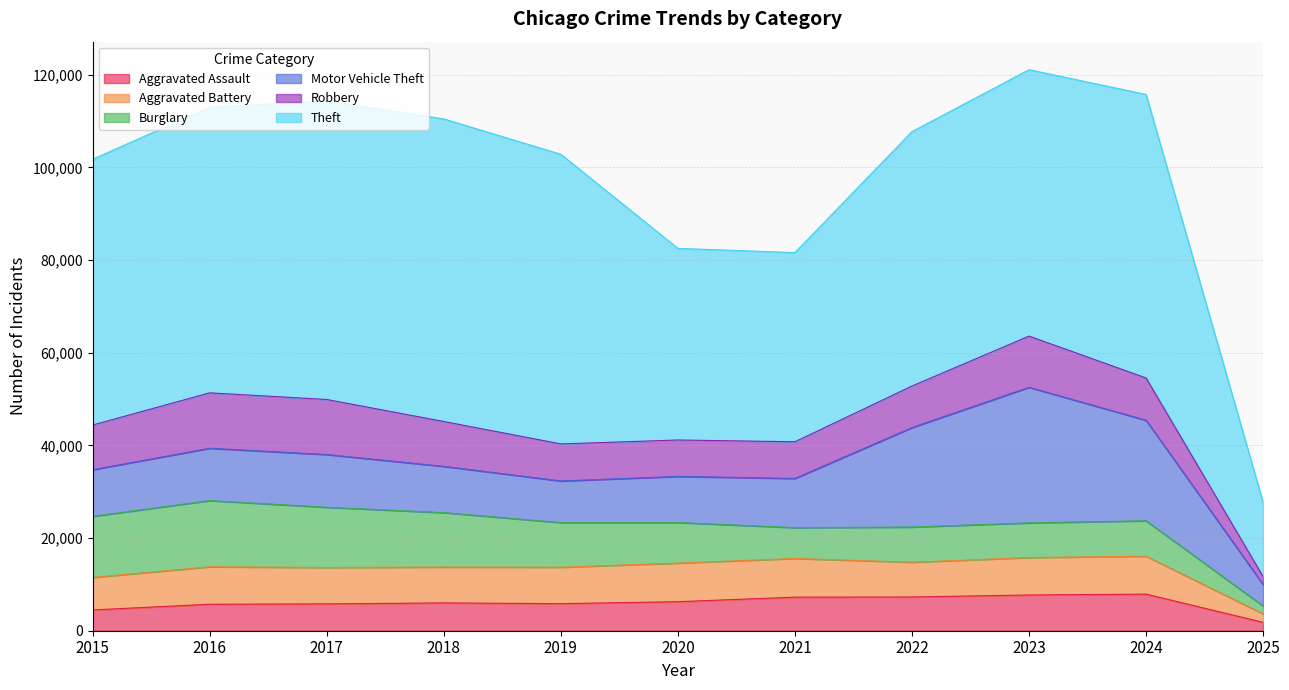

Which series has the widest spread of values?

Theft